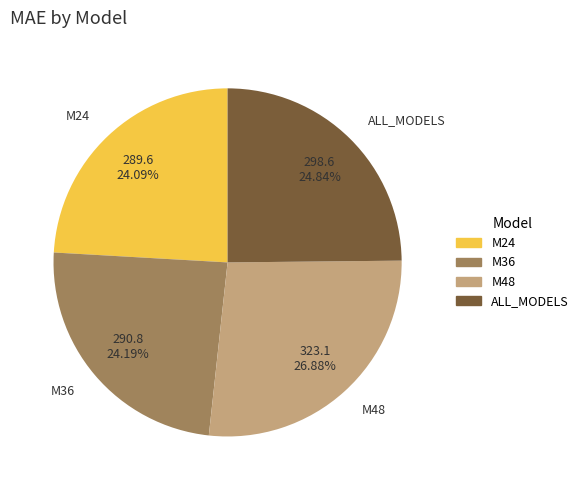

Is it true that M36 is 35% of the pie?

False